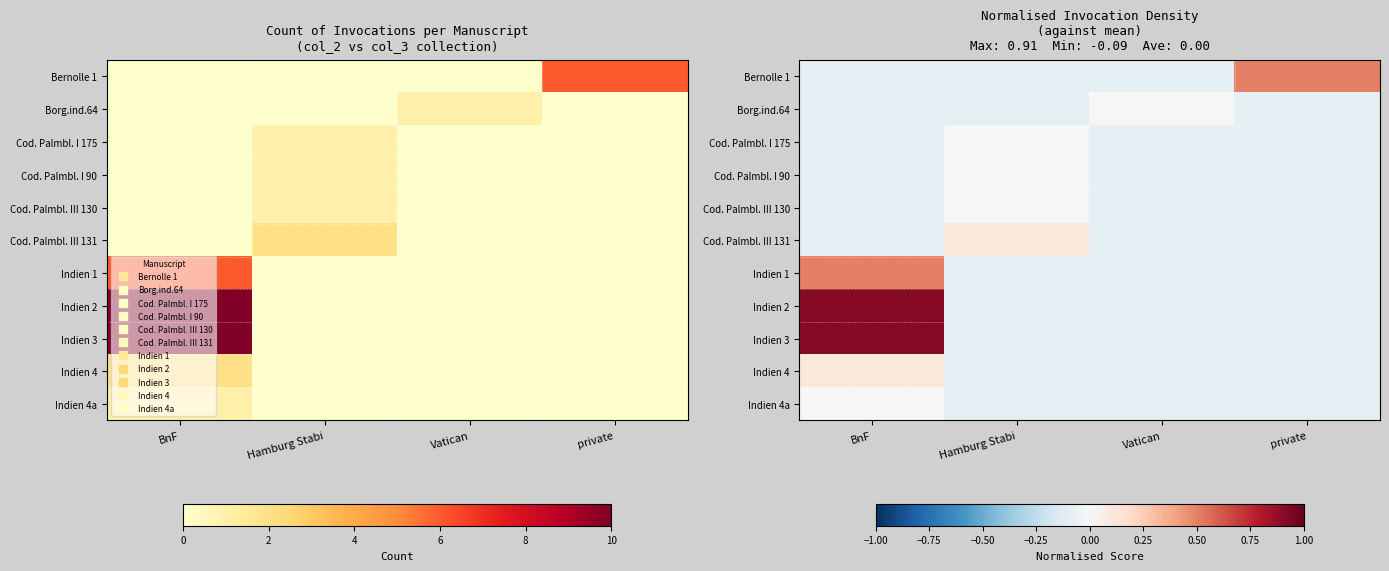

Which series has the largest range (max minus min)?

Indien 2